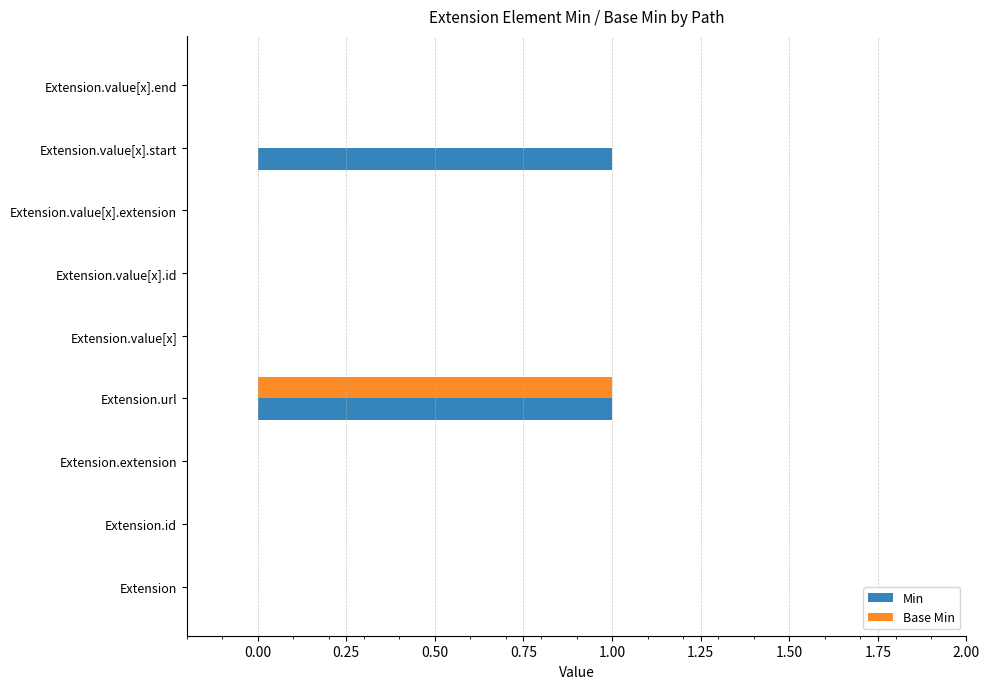

What are all the series names shown in the legend?

Min, Base Min